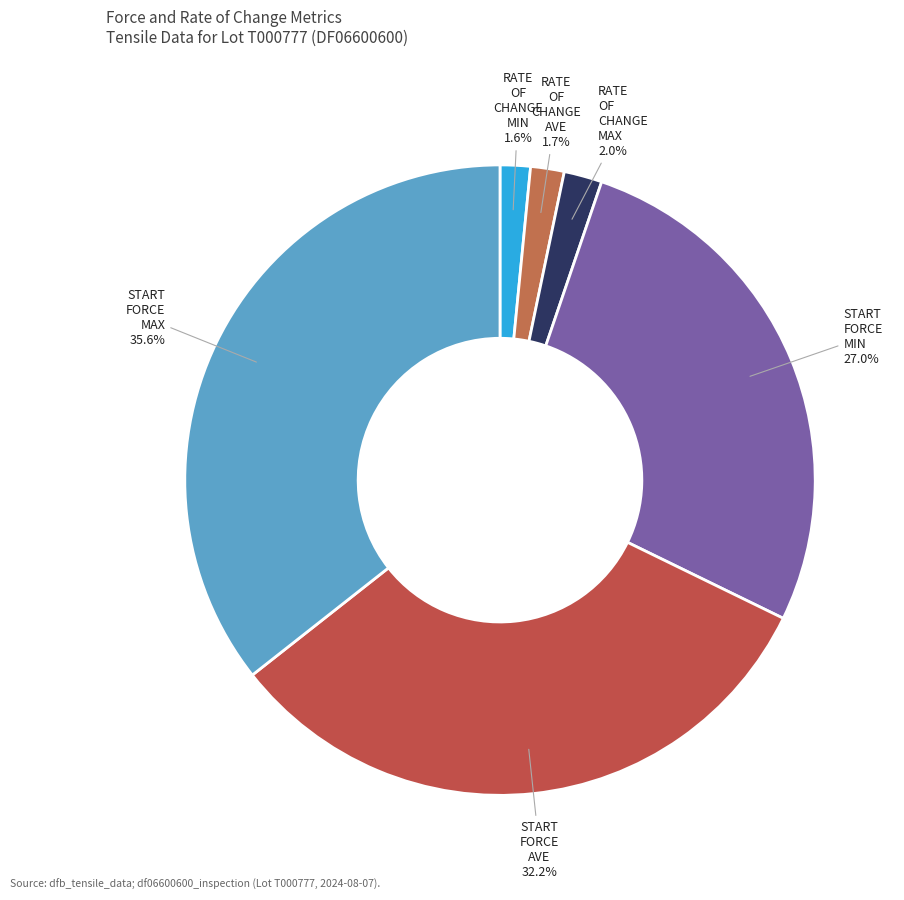

Count the number of slices in the pie.

6